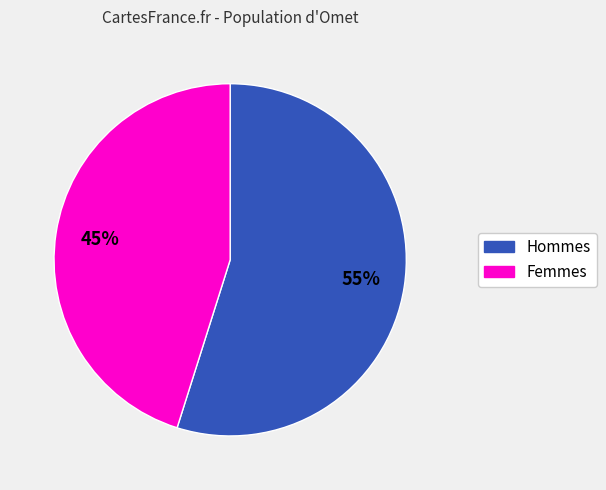

To the nearest percent, what is the average slice percentage?

50%